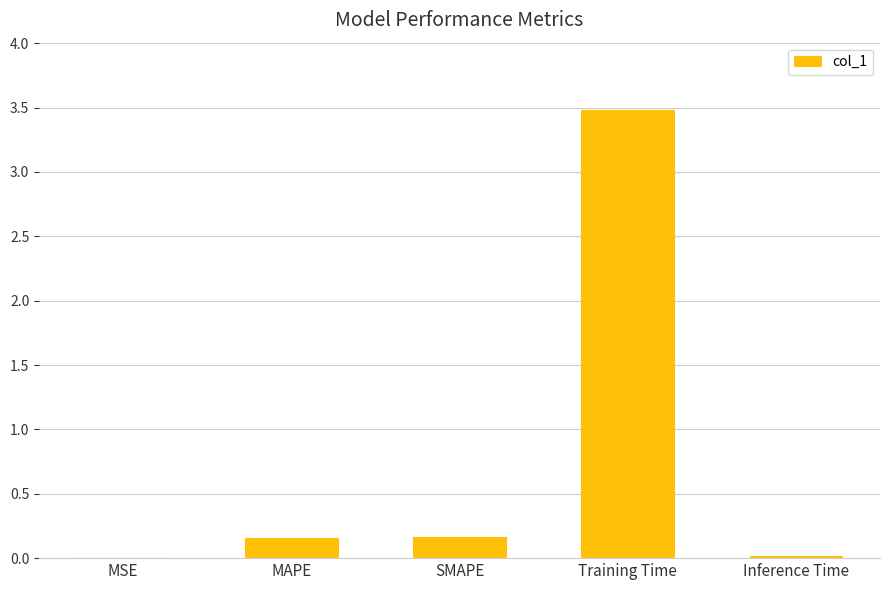

At which category does the chart reach its peak across all series?

Training Time